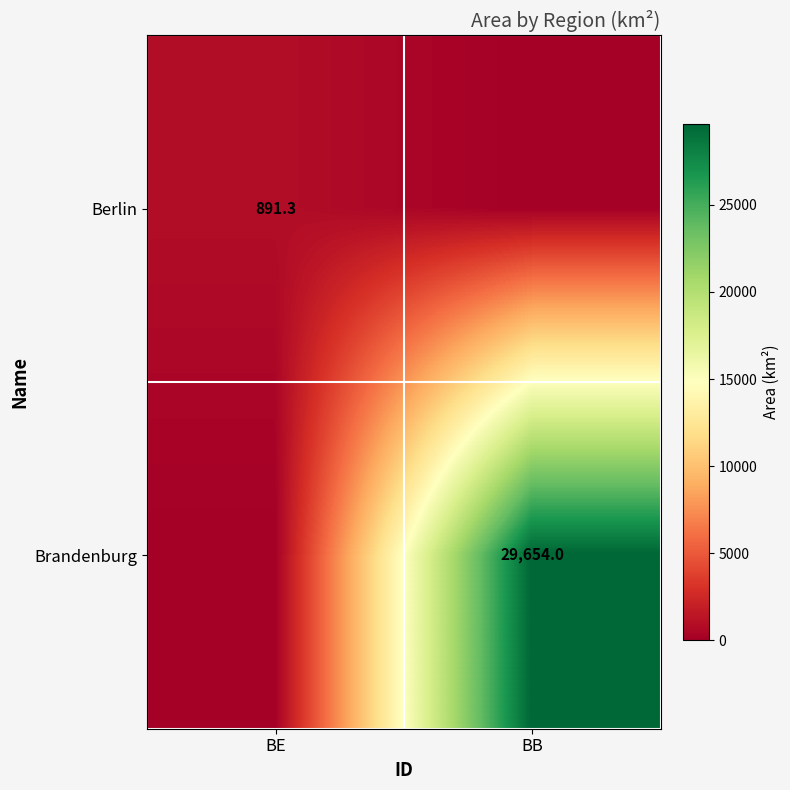

Is it true that Berlin equals 891.3 at BE?

True